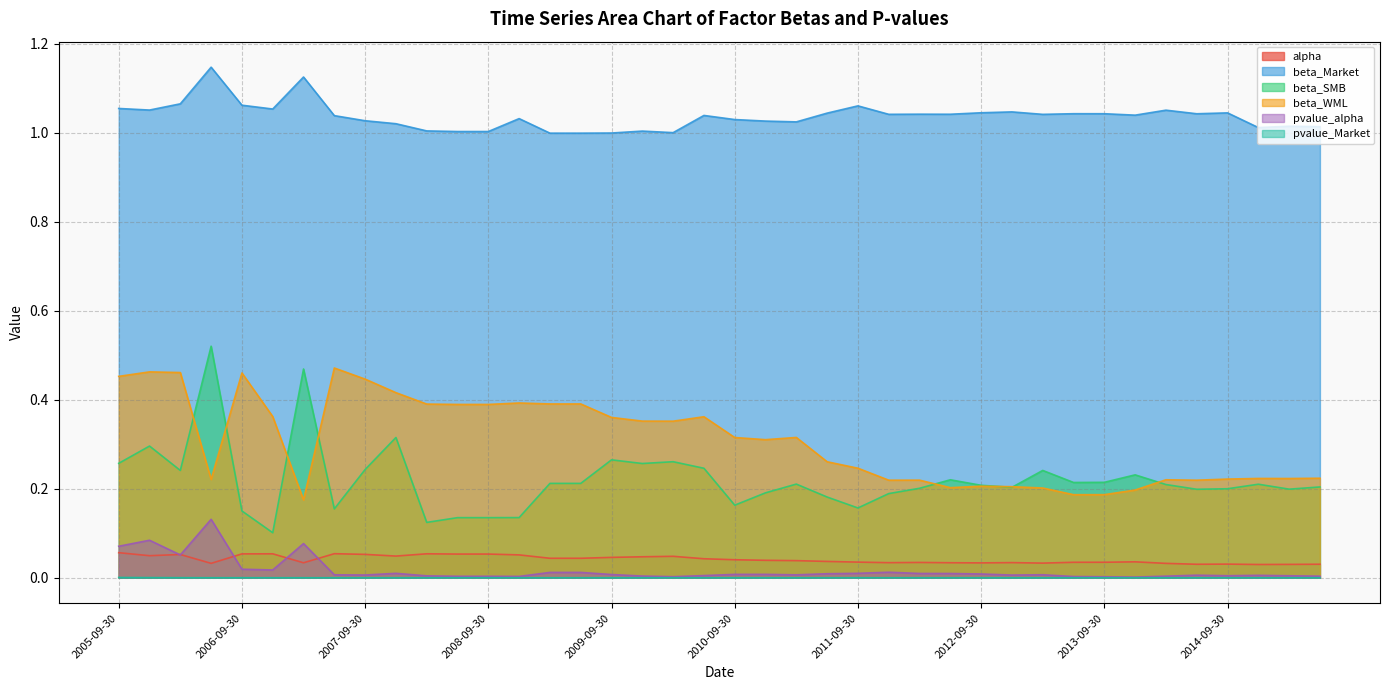

Between 2008-09-30 and 2009-06-30, which series saw the biggest shift?

beta_SMB